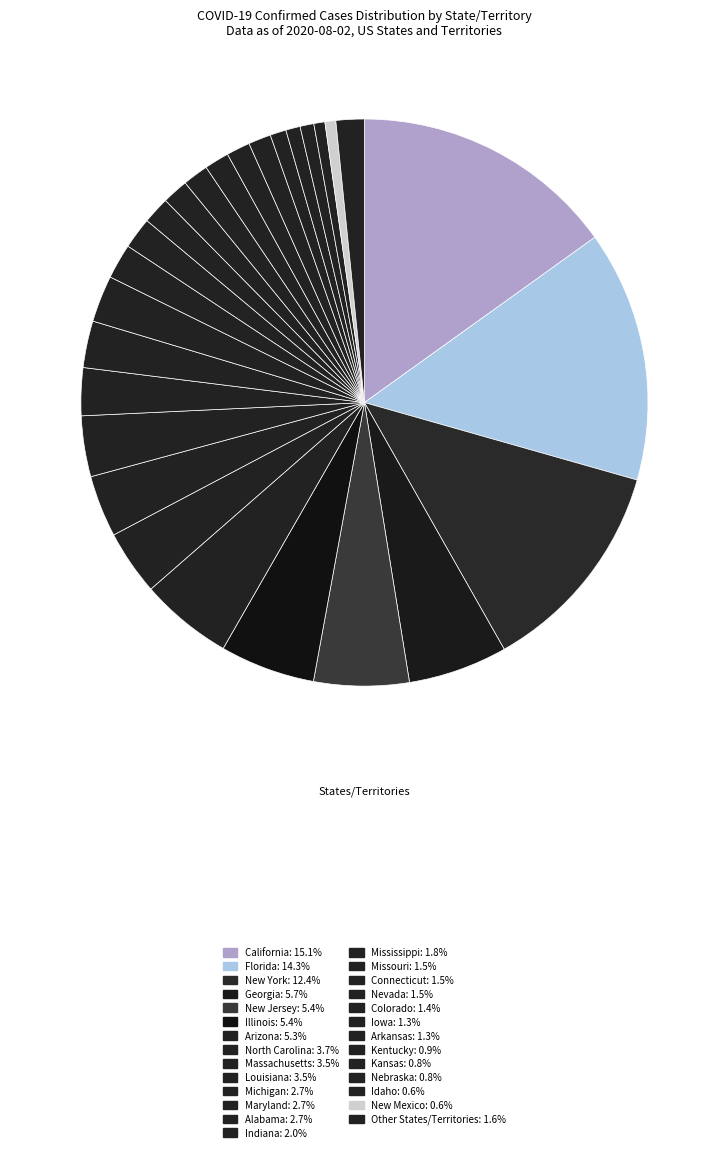

How many segments does this pie chart have?

27